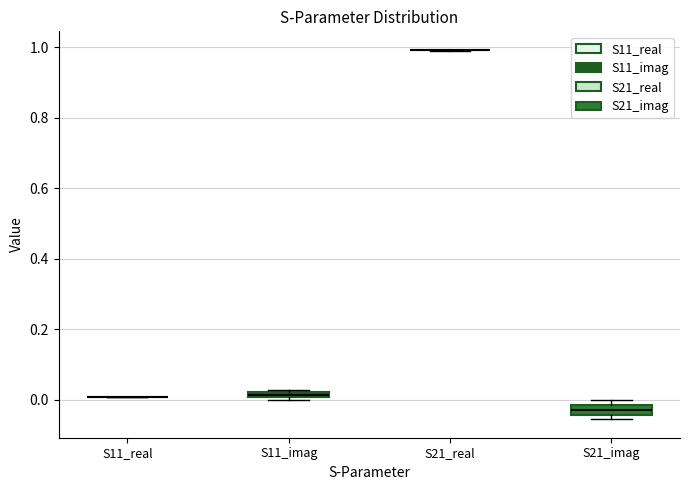

Where is the lower edge of the box for S11_imag on the y-axis? The values are not printed on the chart, so give them approximately, as read against the axis.

0.00